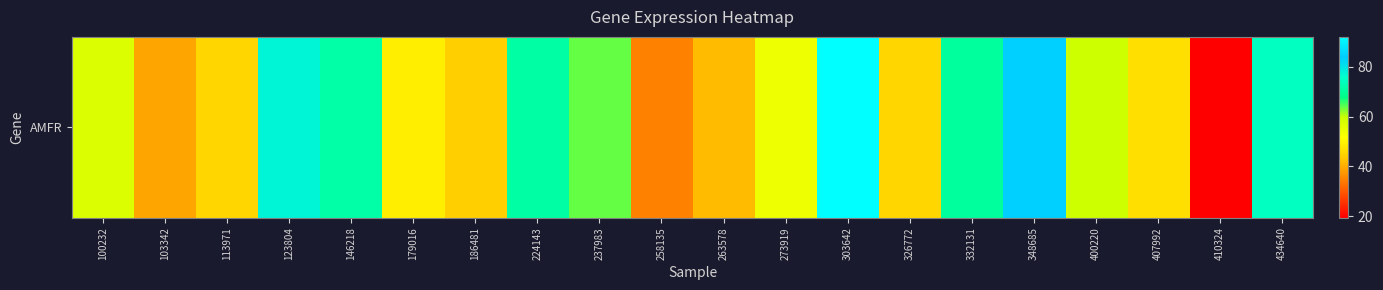

True or false: the data shows 81.2 at 113971.

False